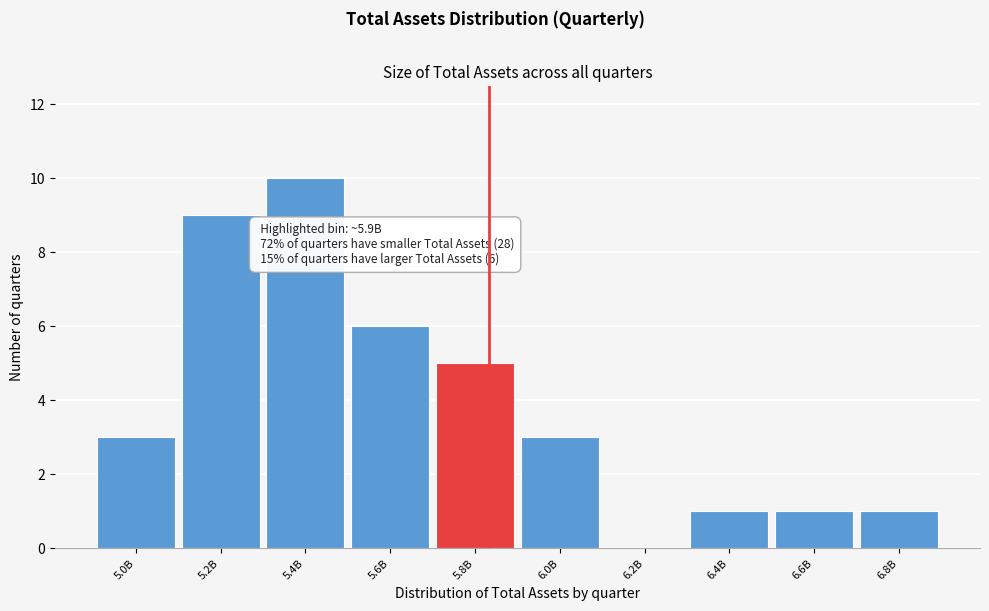

Reading left to right, list all the values displayed in this chart.

5.0B=3	5.2B=9	5.4B=10	5.6B=6	5.8B=5	6.0B=3	6.2B=0	6.4B=1	6.6B=1	6.8B=1